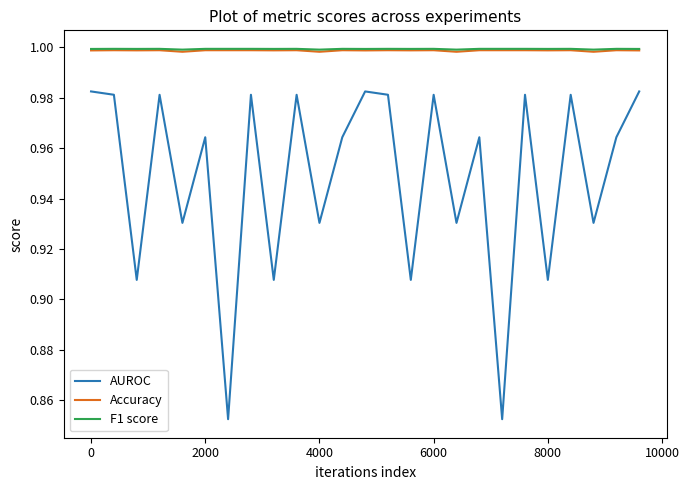

Which series has the widest spread of values?

AUROC